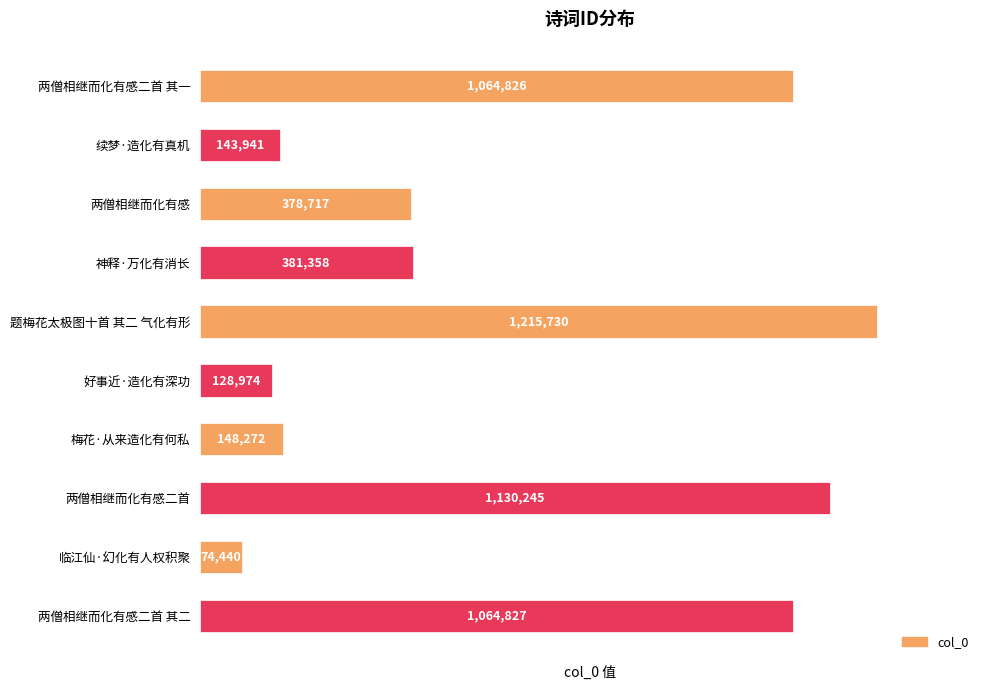

Count the number of data series in this chart.

1